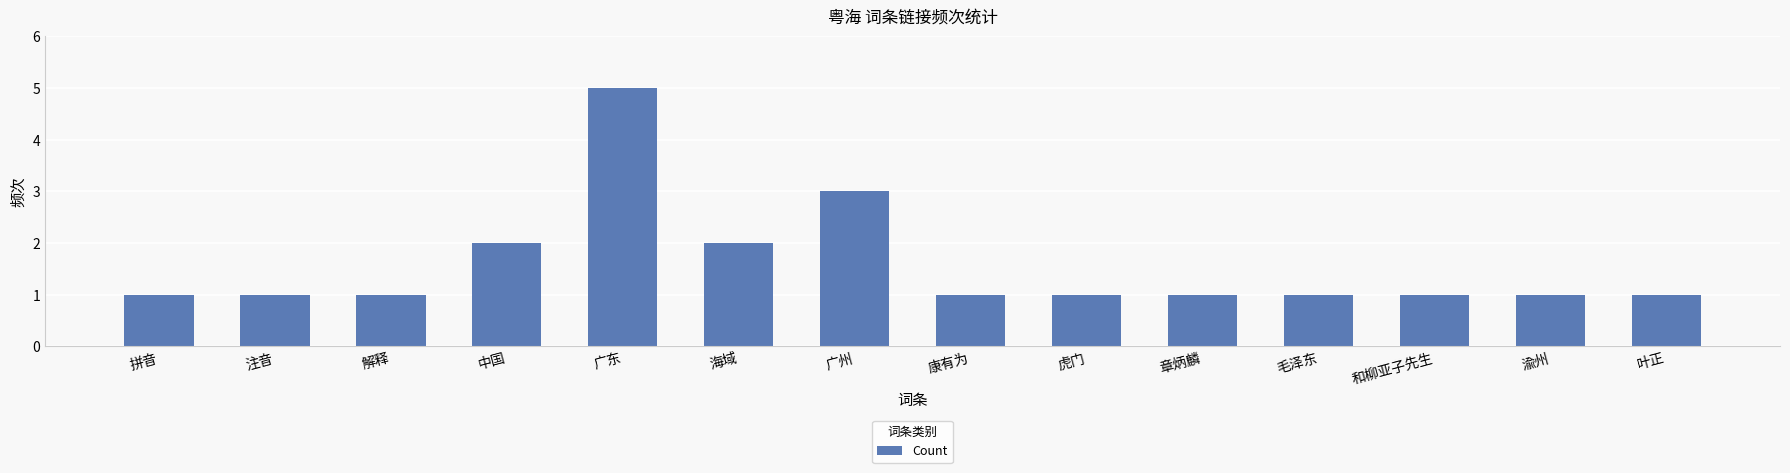

The value at 海域 is 4. True or false?

False